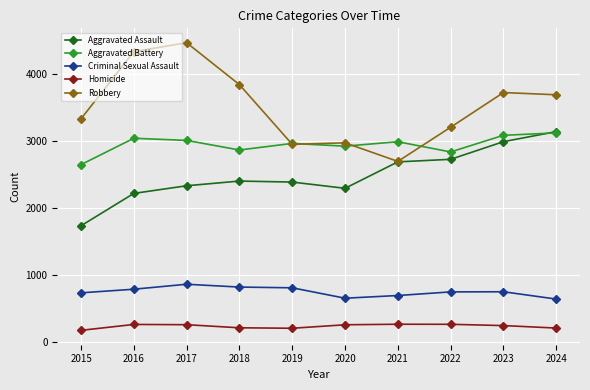

What is the value of the Criminal Sexual Assault point at the 3rd from the left?

859